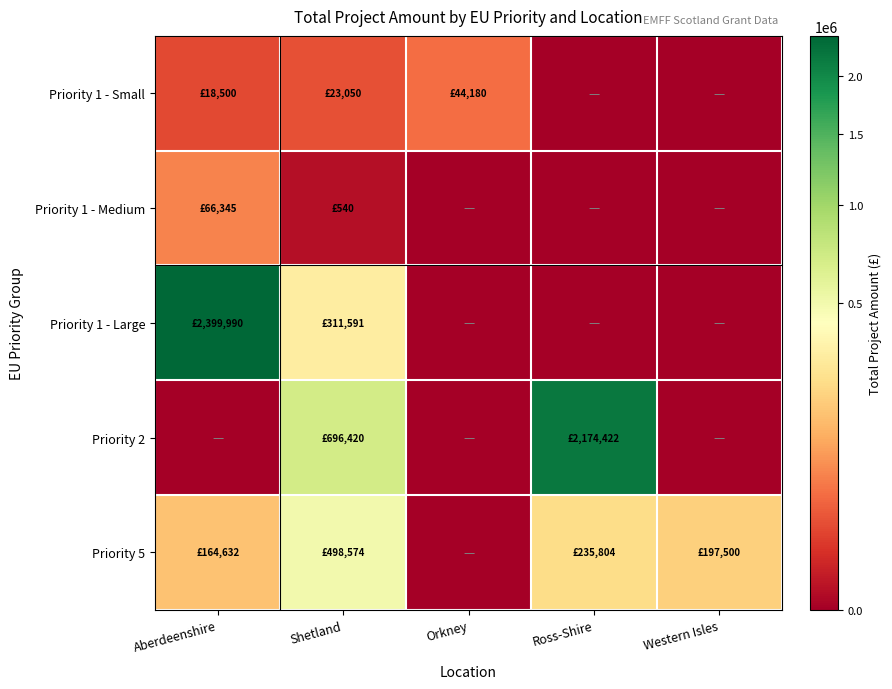

Count the number of data series in this chart.

5